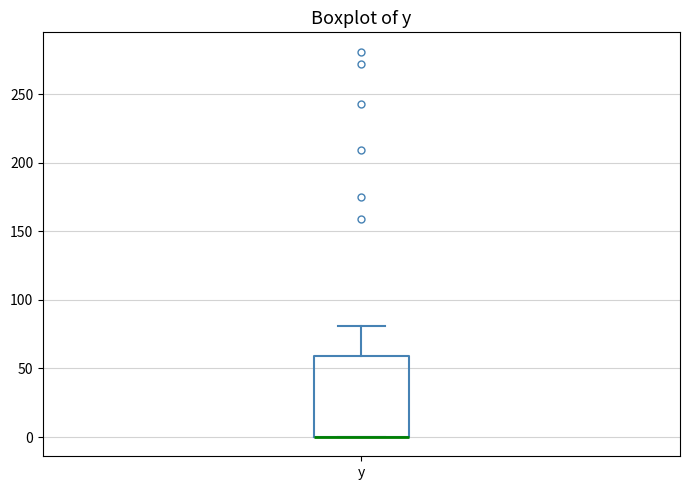

Transcribe this box plot: give where the median line is, the range the box spans, and where the two whiskers end, as read against the y-axis. The values are not printed on the chart, so give them approximately, as read against the axis.

median 0 (drawn on the box's lower edge), box 0 to 60, whiskers 0 to 80